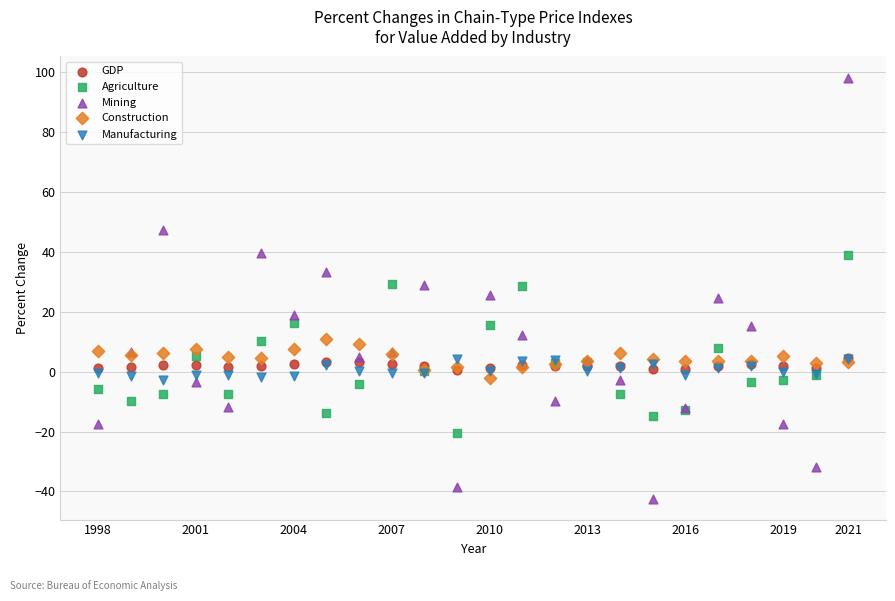

Which series has the widest spread of Y values?

Mining